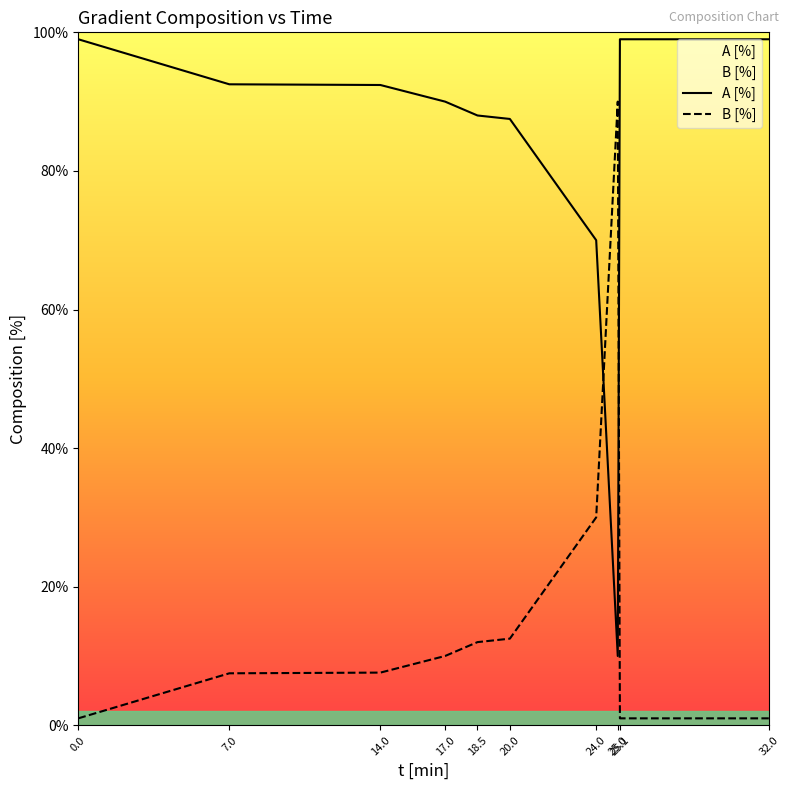

True or false: A [%] and B [%] cross at least once.

True